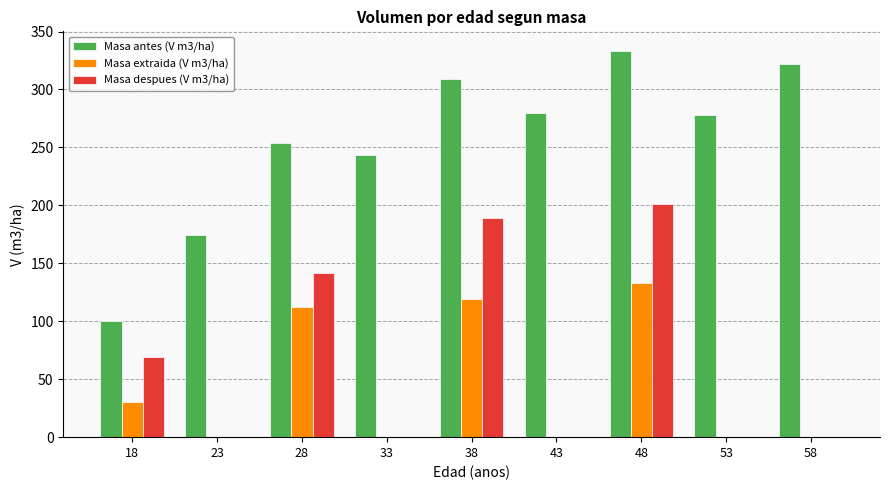

Which category has the highest value across all series?

48